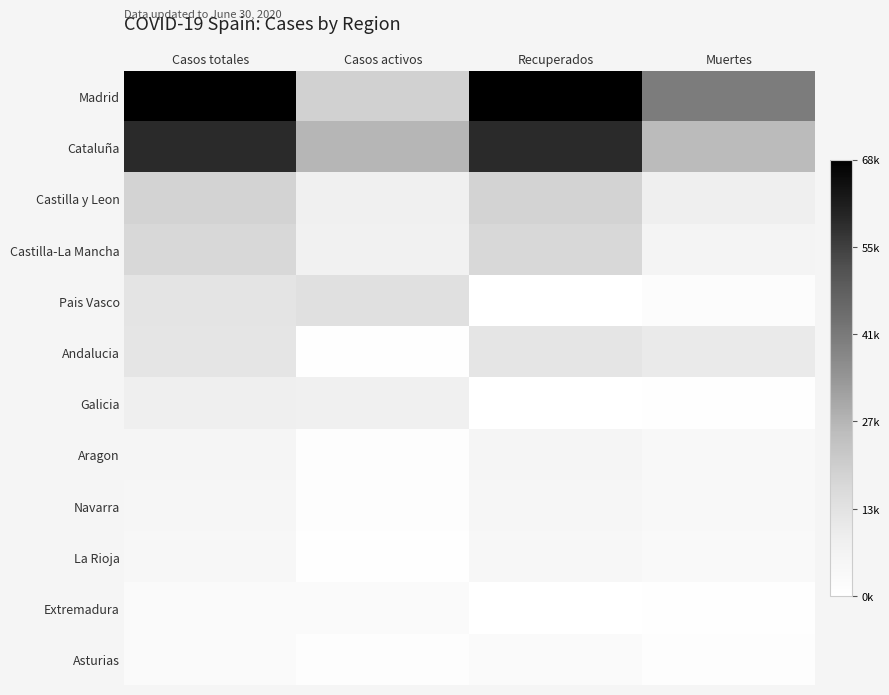

Reading left to right, extract all data points from this chart.

Madrid: Casos totales=1.0	Casos activos=0.3	Recuperados=1.0	Muertes=0.6
Cataluña: Casos totales=0.9	Casos activos=0.4	Recuperados=0.9	Muertes=0.4
Castilla y Leon: Casos totales=0.3	Casos activos=0.1	Recuperados=0.3	Muertes=0.1
Castilla-La Mancha: Casos totales=0.3	Casos activos=0.1	Recuperados=0.3	Muertes=0.1
Pais Vasco: Casos totales=0.2	Casos activos=0.2	Recuperados=0.0	Muertes=0.0
Andalucia: Casos totales=0.2	Casos activos=0.0	Recuperados=0.2	Muertes=0.2
Galicia: Casos totales=0.1	Casos activos=0.1	Recuperados=0.0	Muertes=0.0
Aragon: Casos totales=0.1	Casos activos=0.0	Recuperados=0.1	Muertes=0.1
Navarra: Casos totales=0.1	Casos activos=0.0	Recuperados=0.1	Muertes=0.1
La Rioja: Casos totales=0.1	Casos activos=0.0	Recuperados=0.1	Muertes=0.0
Extremadura: Casos totales=0.0	Casos activos=0.0	Recuperados=0.0	Muertes=0.0
Asturias: Casos totales=0.0	Casos activos=0.0	Recuperados=0.0	Muertes=0.0